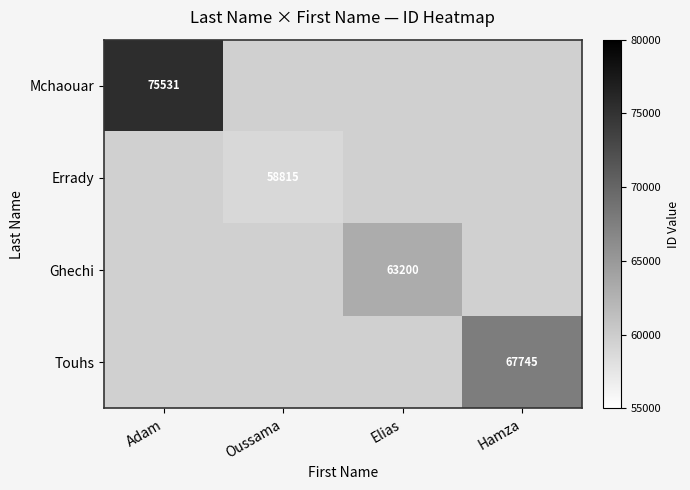

The Ghechi series shows 63200 at Elias. True or false?

True